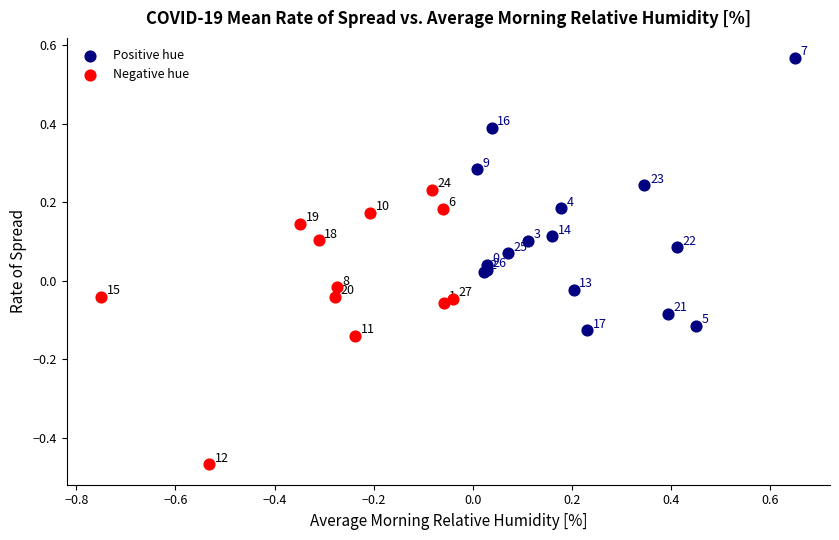

Which series contains the lowest Y value?

Negative hue